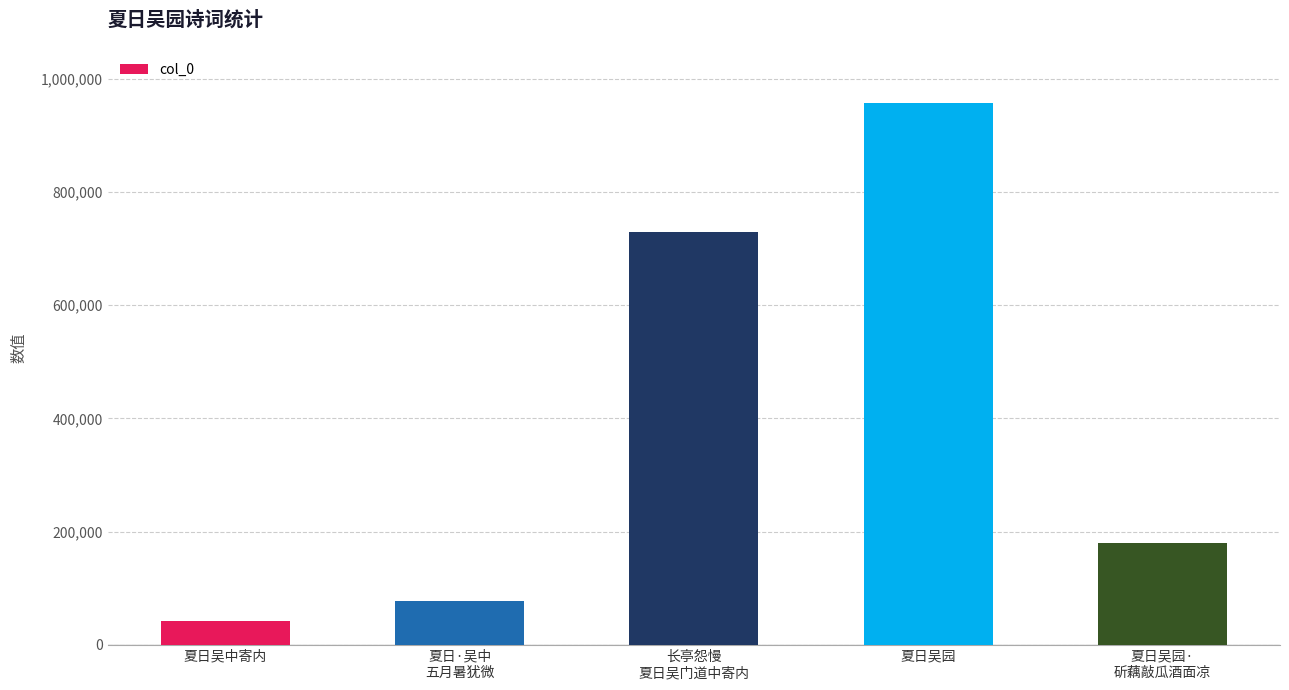

What is the ratio of the value at 长亭怨慢
夏日吴门道中寄内 to the value at 夏日吴中寄内?

17.0